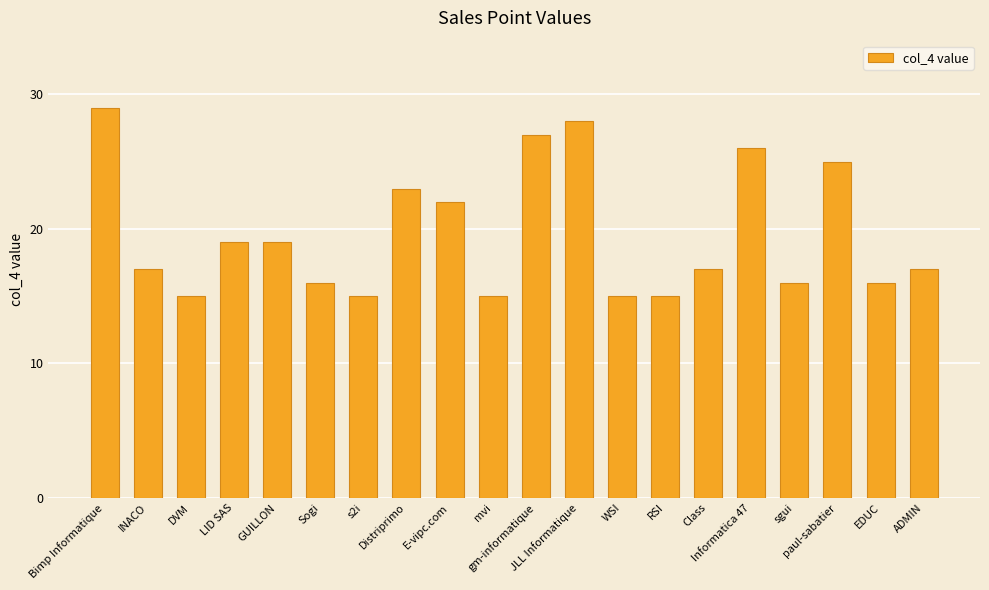

The value at sgui is 16. True or false?

True